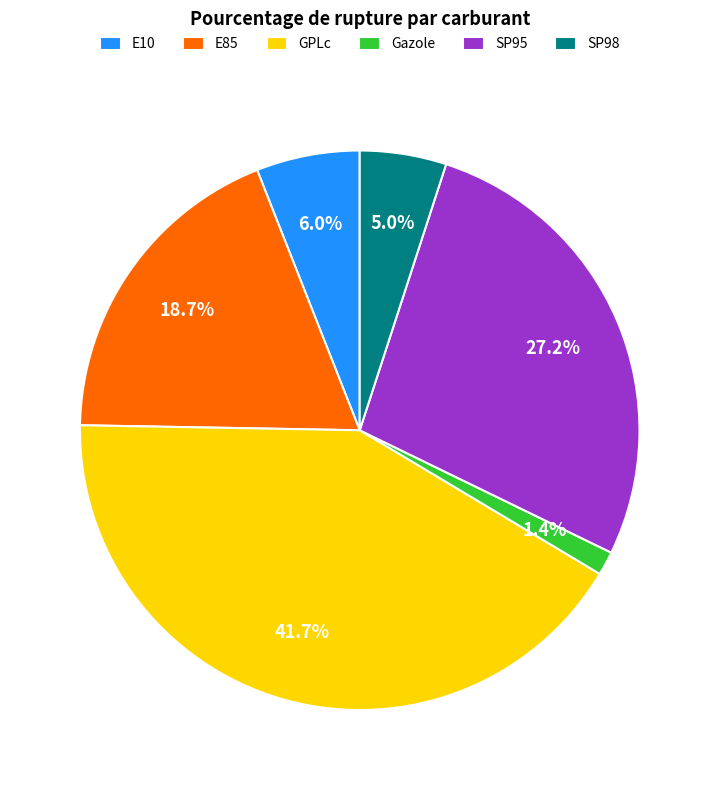

To the nearest percent, what is the difference between the largest and smallest slice percentages?

40%